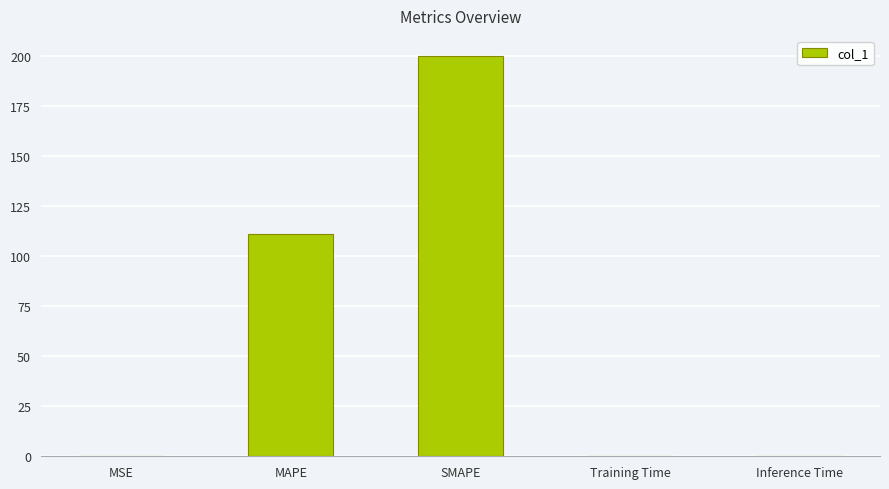

What is the average value?

62.2